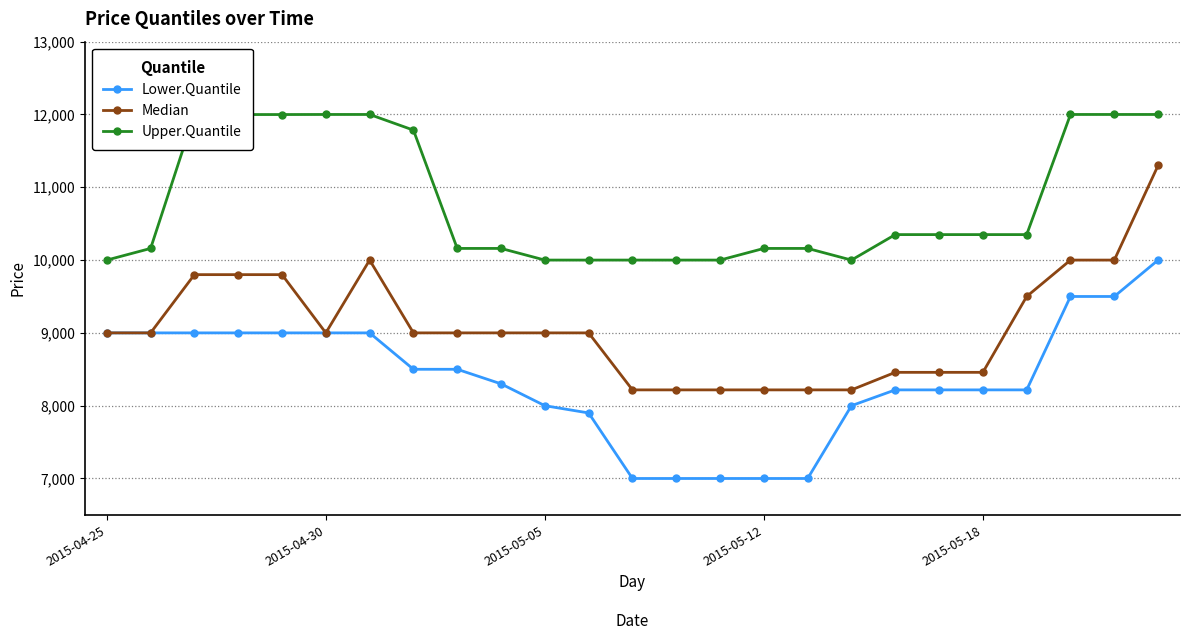

Which series has the largest total across all categories?

Upper.Quantile